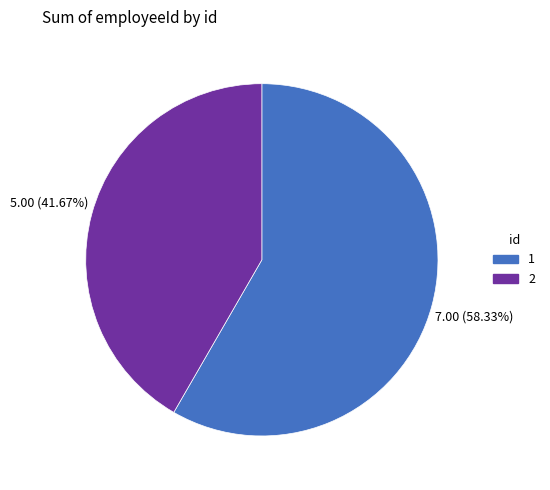

Is it true that 1 is 58% of the pie?

True